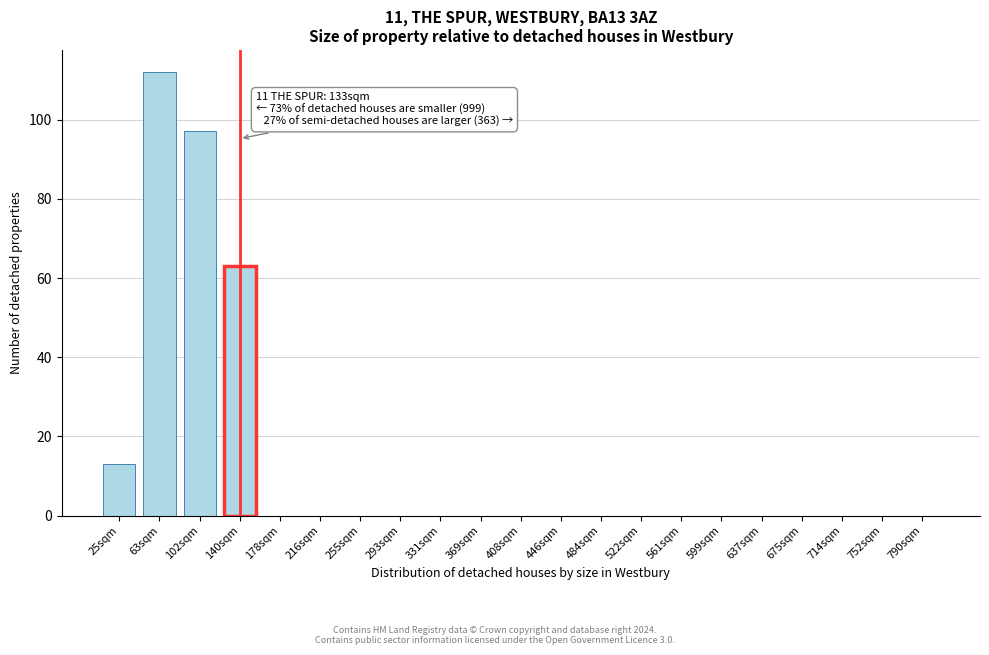

Reading left to right, list all the values displayed in this chart.

25sqm=13	63sqm=112	102sqm=97	140sqm=63	178sqm=0	216sqm=0	255sqm=0	293sqm=0	331sqm=0	369sqm=0	408sqm=0	446sqm=0	484sqm=0	522sqm=0	561sqm=0	599sqm=0	637sqm=0	675sqm=0	714sqm=0	752sqm=0	790sqm=0